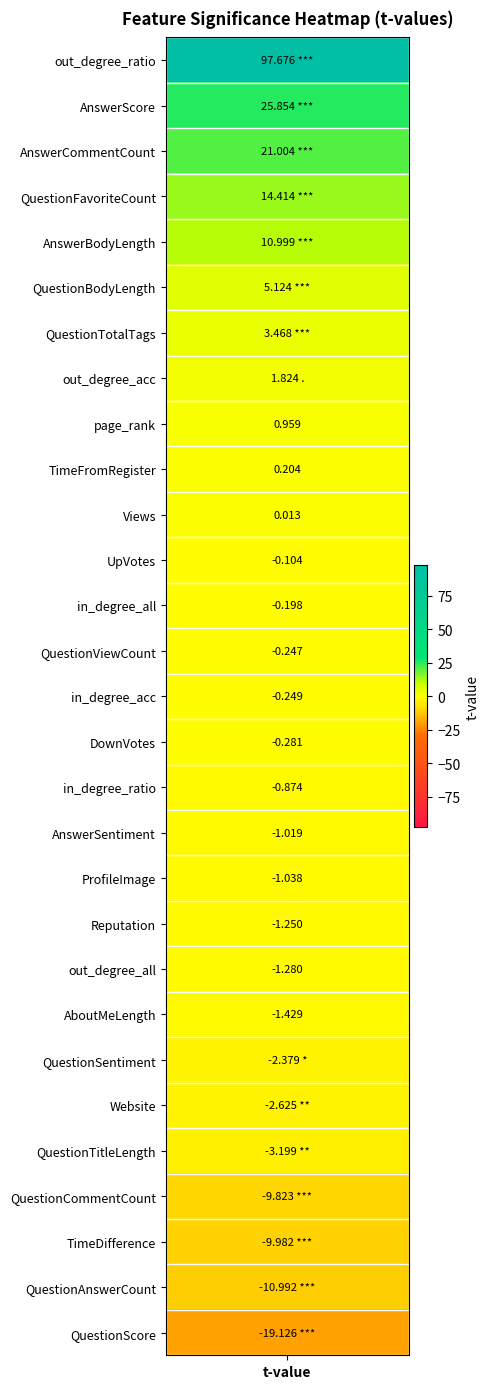

How many values are below 0?

18